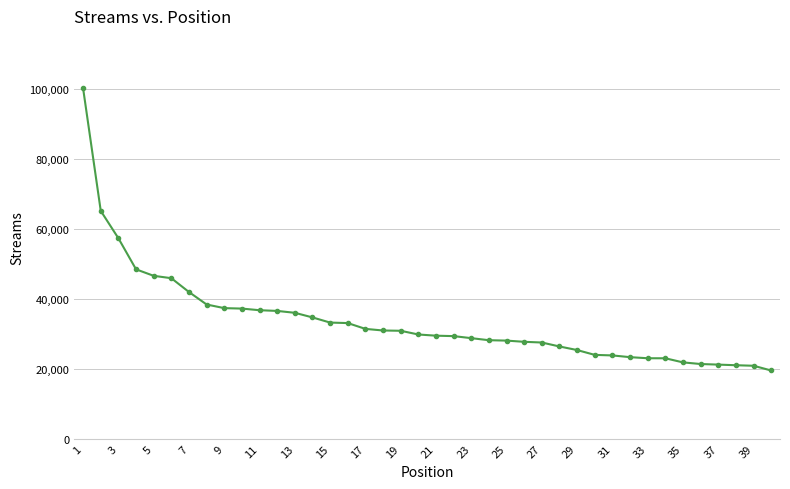

What is the average value?

33651